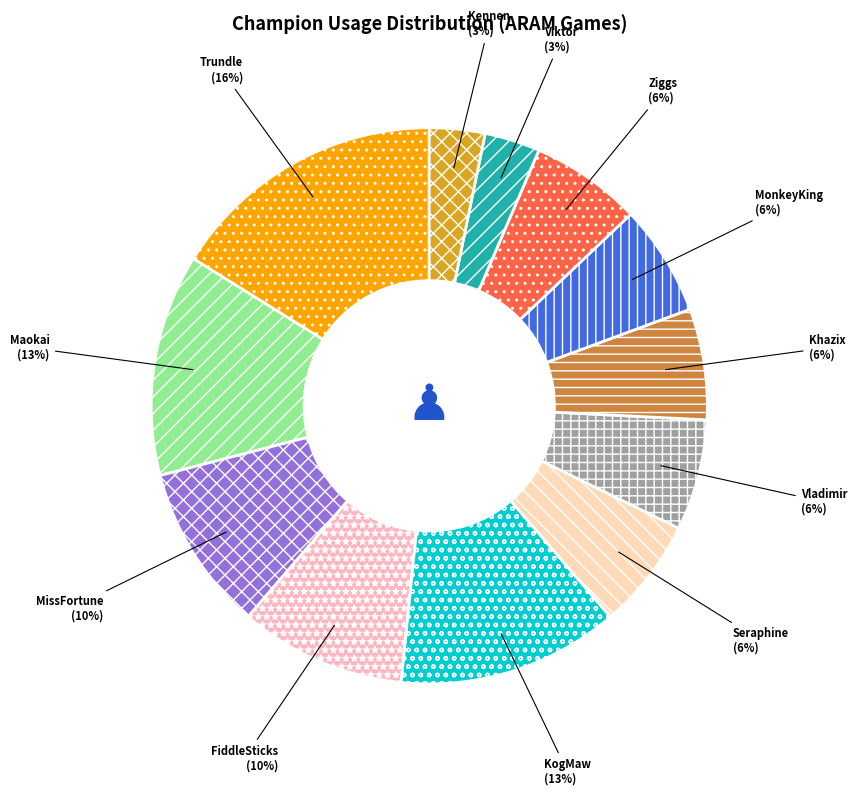

How many slices are in this pie chart?

12